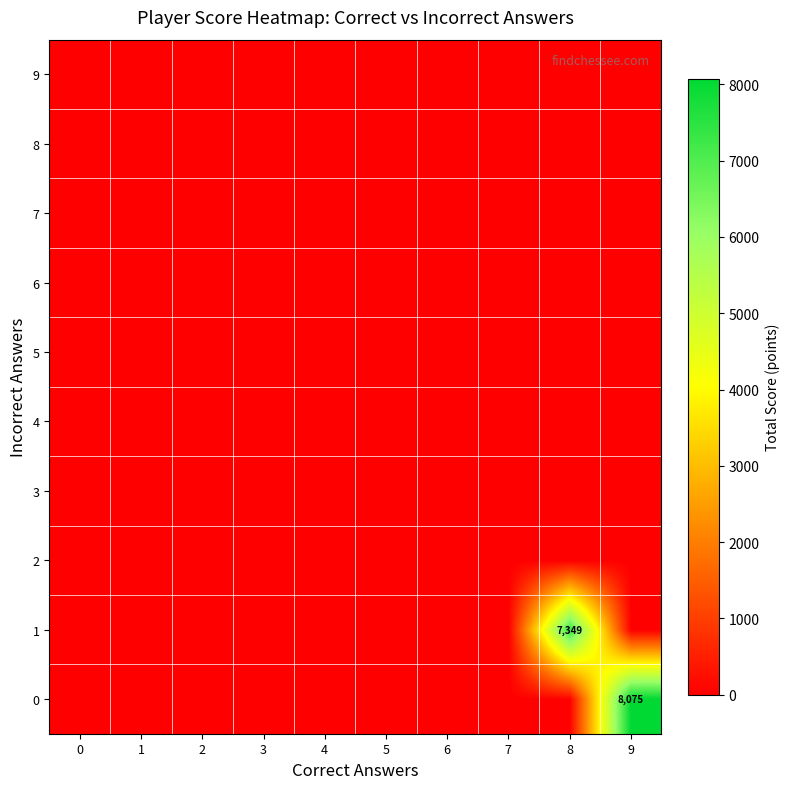

Which has a higher value, 4 or 2?

4